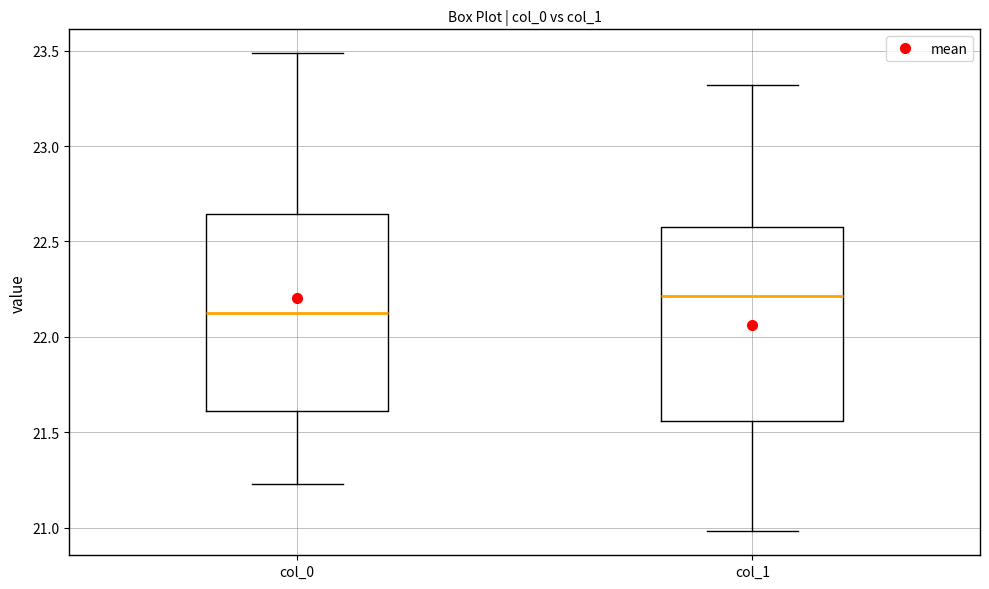

Where does the lower whisker of the box for col_0 end on the y-axis? The values are not printed on the chart, so give them approximately, as read against the axis.

21.25